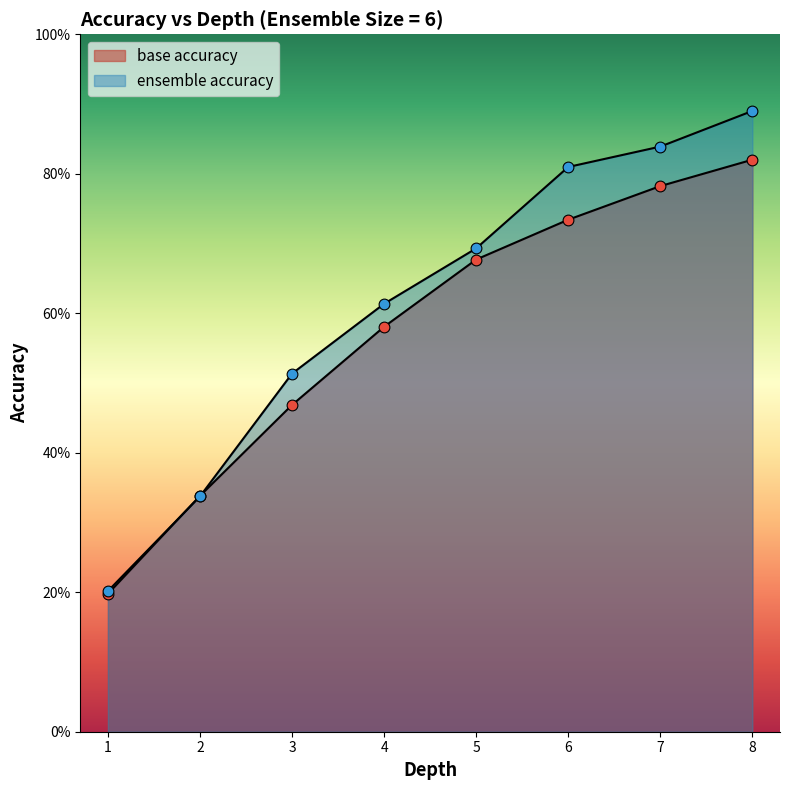

Is the value of ensemble accuracy at 4 greater than the value of base accuracy at 6?

No